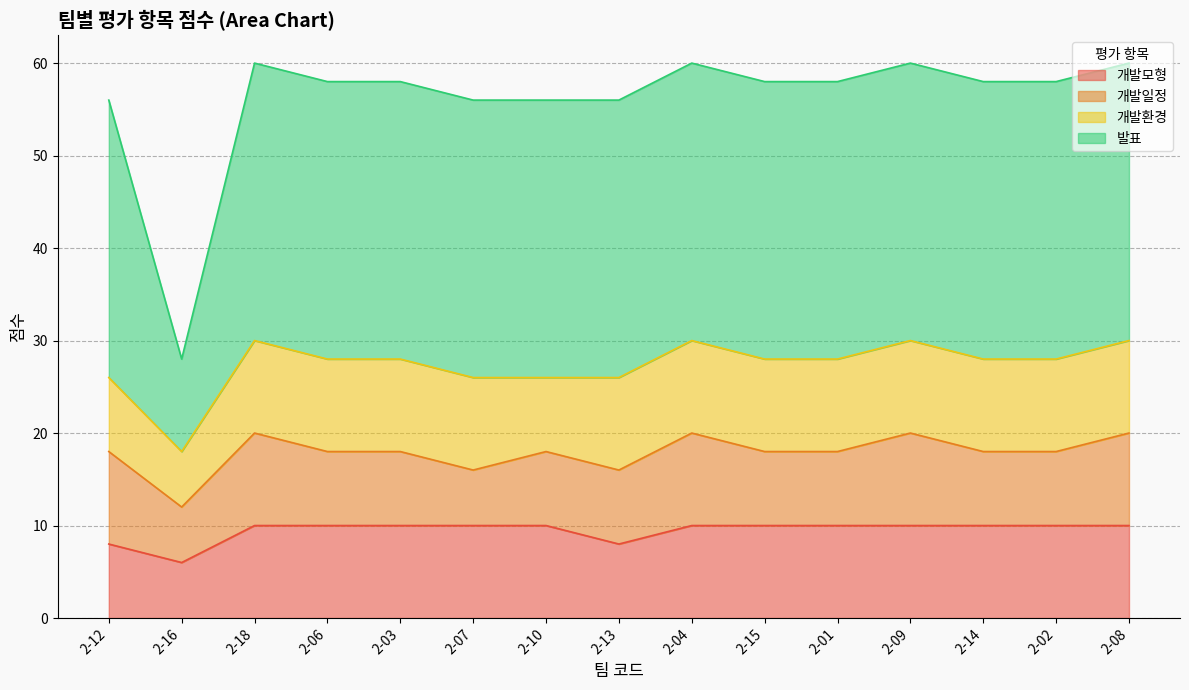

Which category has the lowest value in the 개발모형 series?

2-16